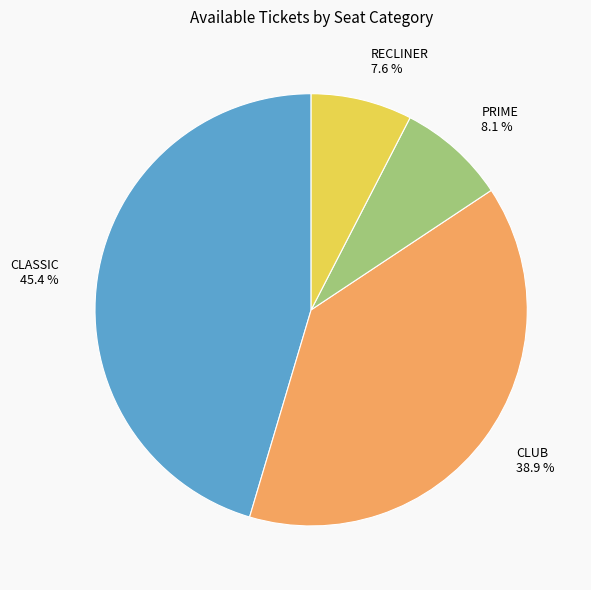

Approximately how many times larger is the value at CLASSIC compared to PRIME?

5.6